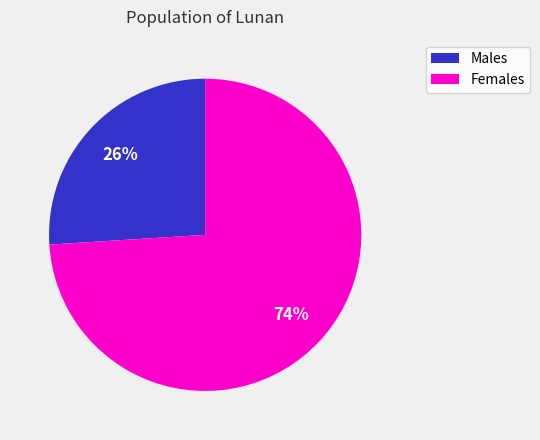

Does any single category account for the majority?

Yes